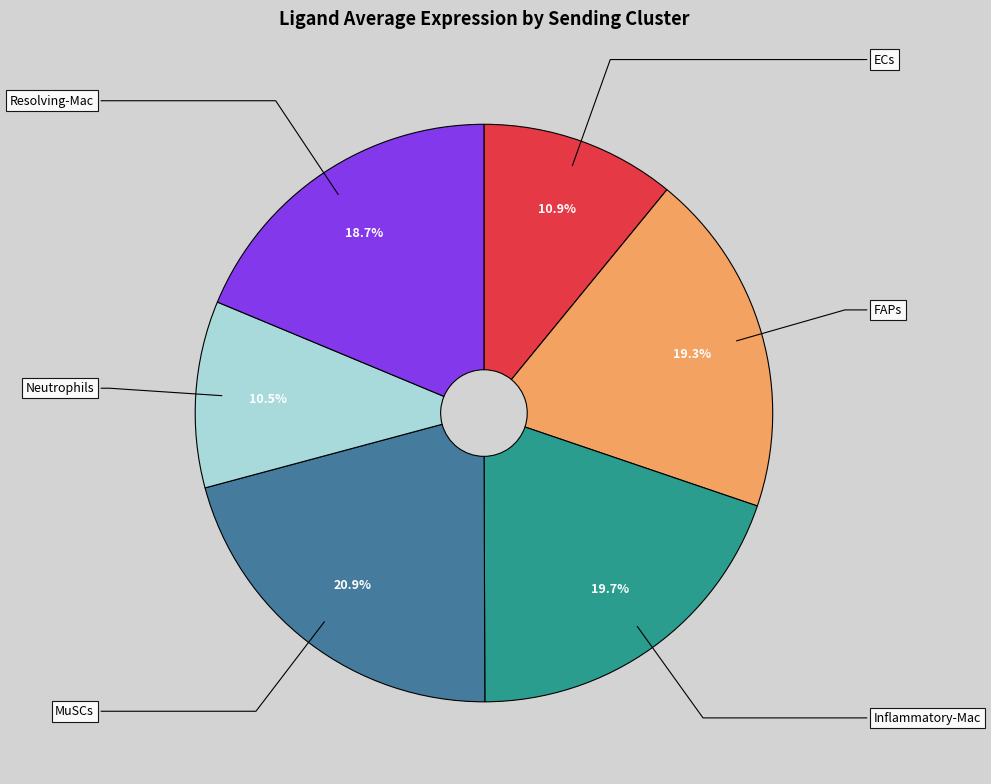

Between Inflammatory-Mac and Neutrophils, which is larger?

Inflammatory-Mac